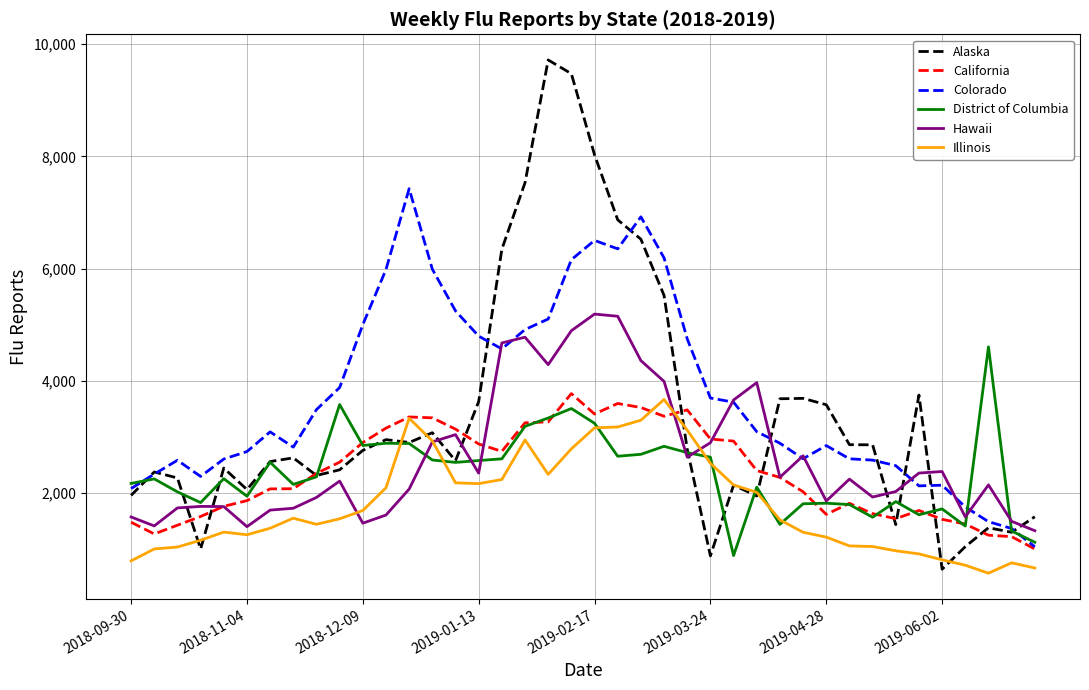

What is the maximum value shown in the chart?

9718